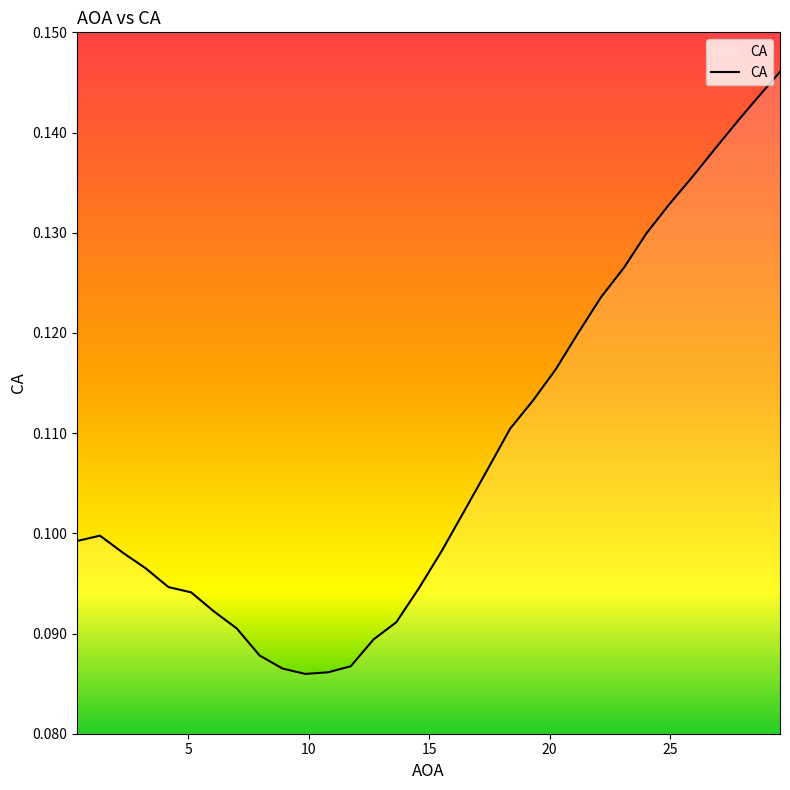

Where is the data nearest to the value 0?

10